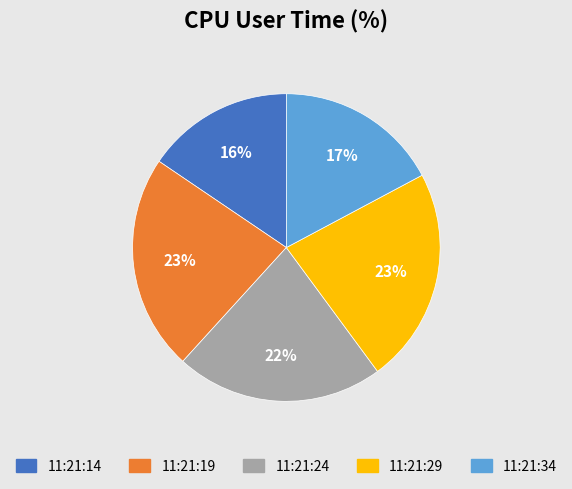

True or false: 11:21:19 accounts for 11% of the total.

False